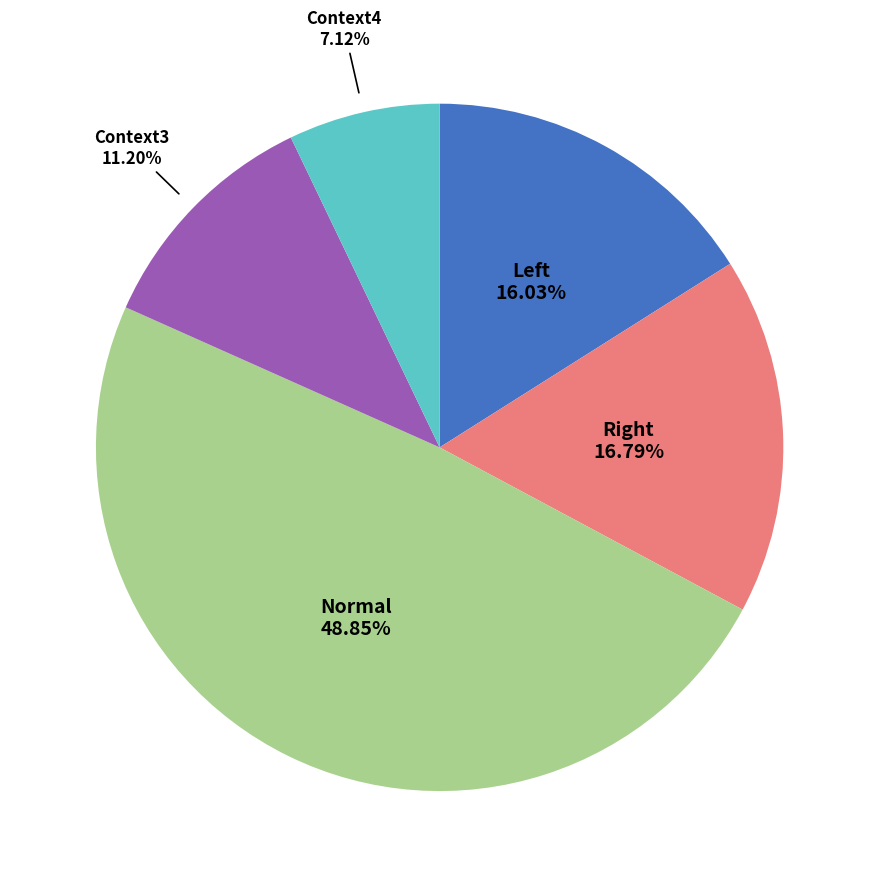

Is there any slice that represents more than half of the pie?

No